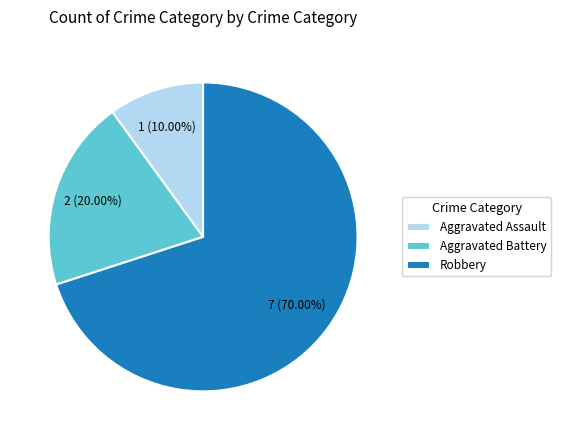

To the nearest percent, what percentage of the pie is Robbery?

70%